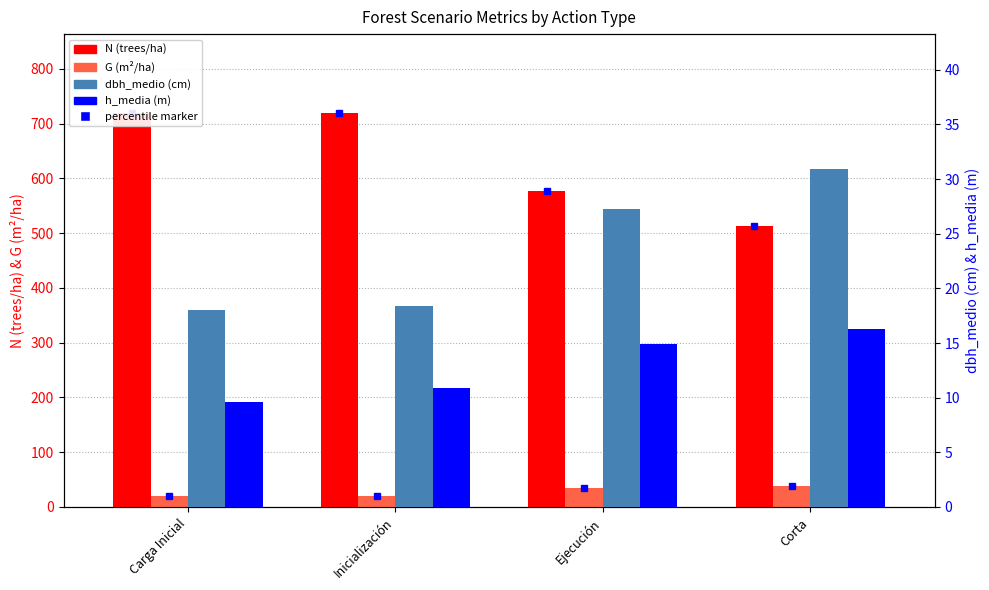

What are all the series names shown in the legend?

N (trees/ha), G (m²/ha), dbh_medio (cm), h_media (m)